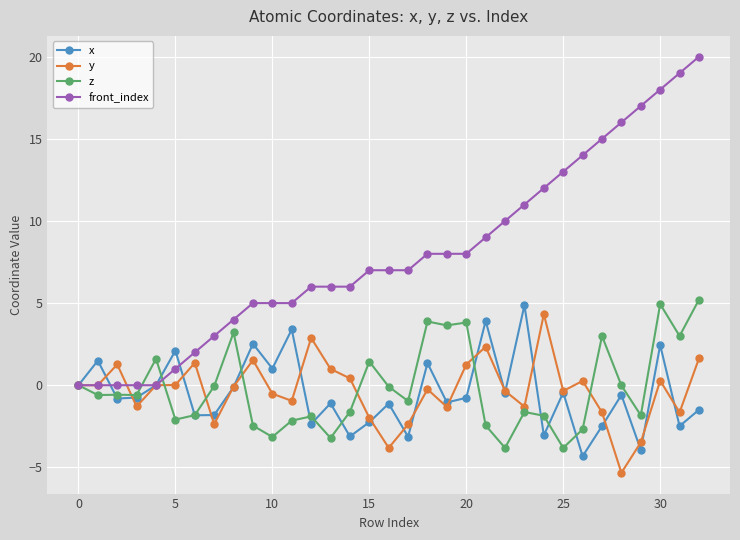

Which series has the largest total across all categories?

front_index